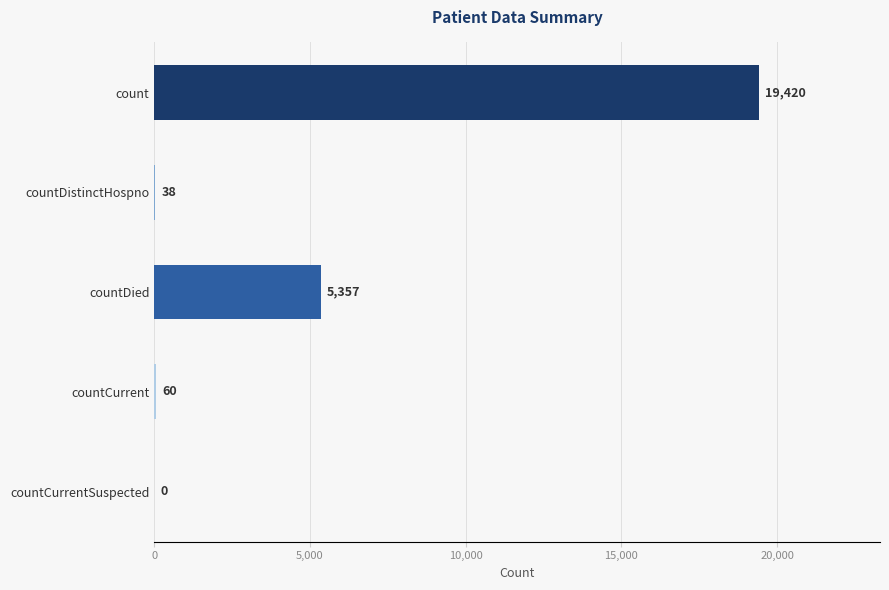

True or false: the data shows 19420 at count.

True